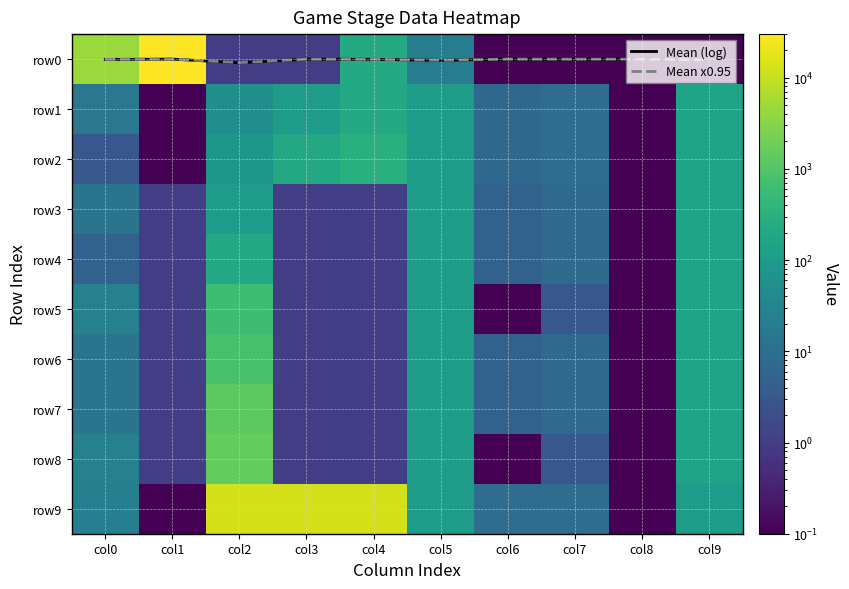

Which has a higher value, col0 or col6?

col0